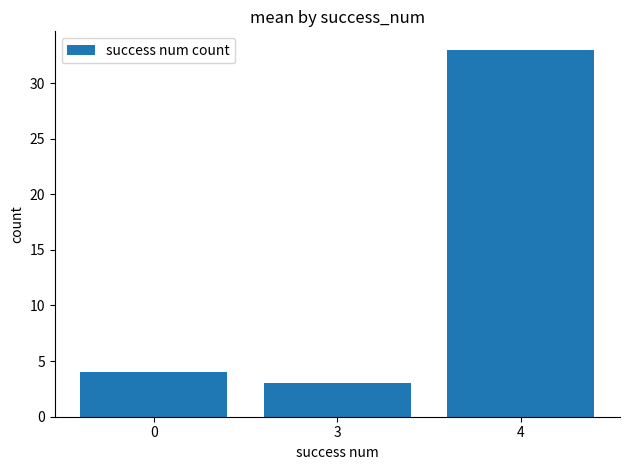

What is the value of the 1st bar from the left?

4